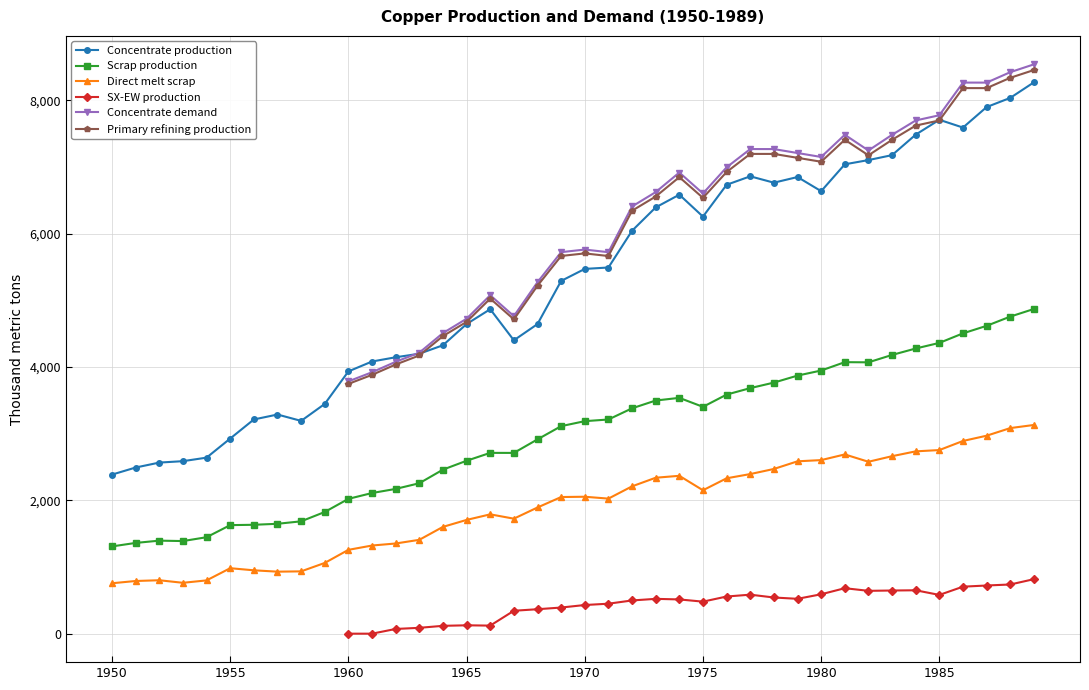

How many values in the Scrap production series exceed 3186?

20